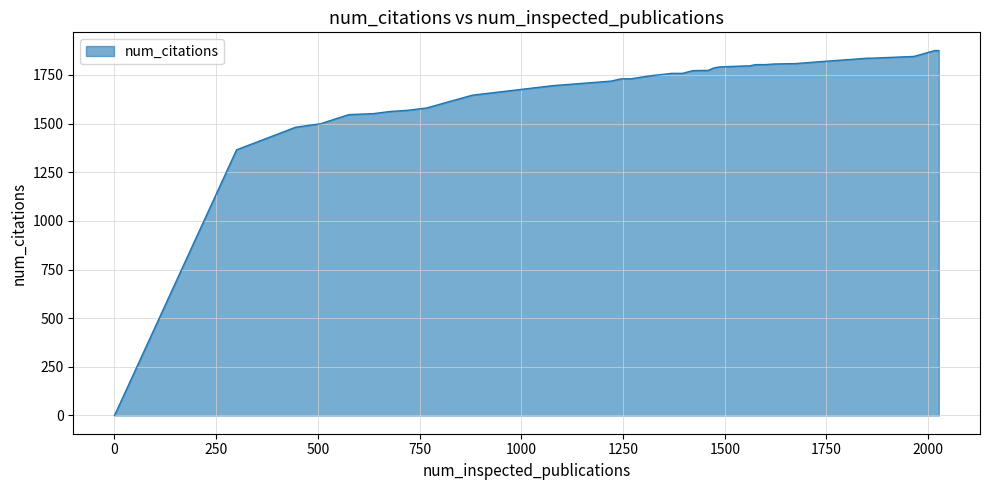

What is the maximum value shown in the chart?

1875